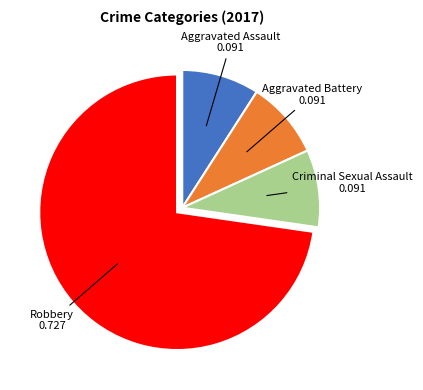

What is the largest slice in the pie chart?

Robbery